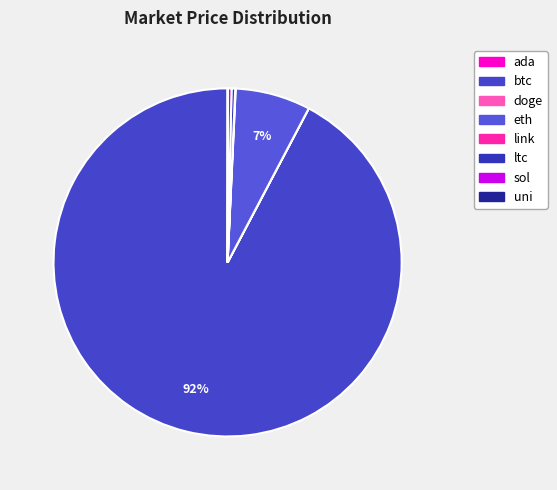

Do ada and btc together represent more than half of the pie?

Yes